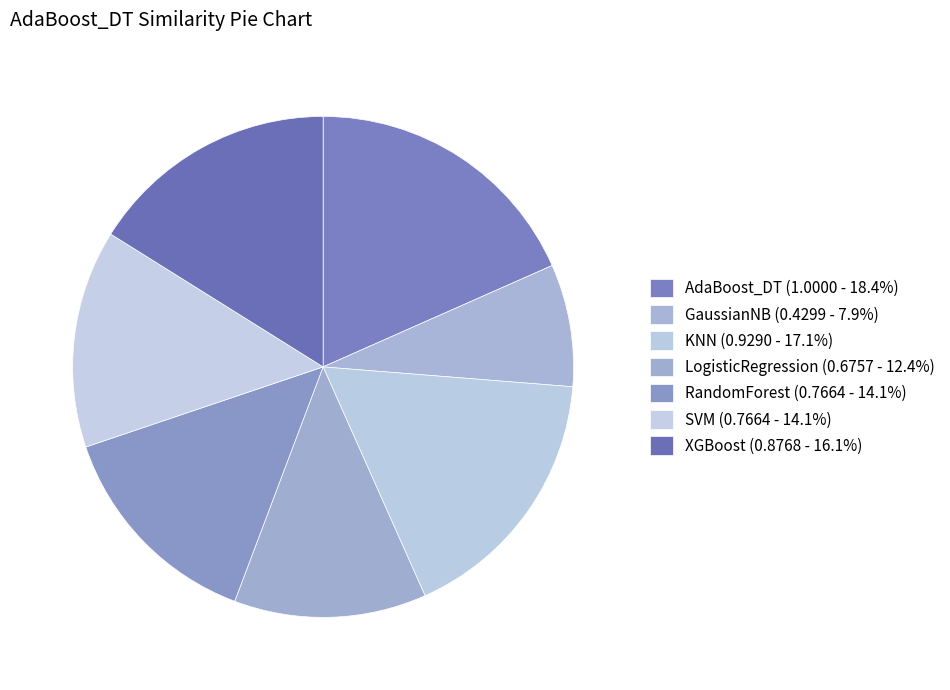

To the nearest percent, what percentage of the pie is AdaBoost_DT?

18%